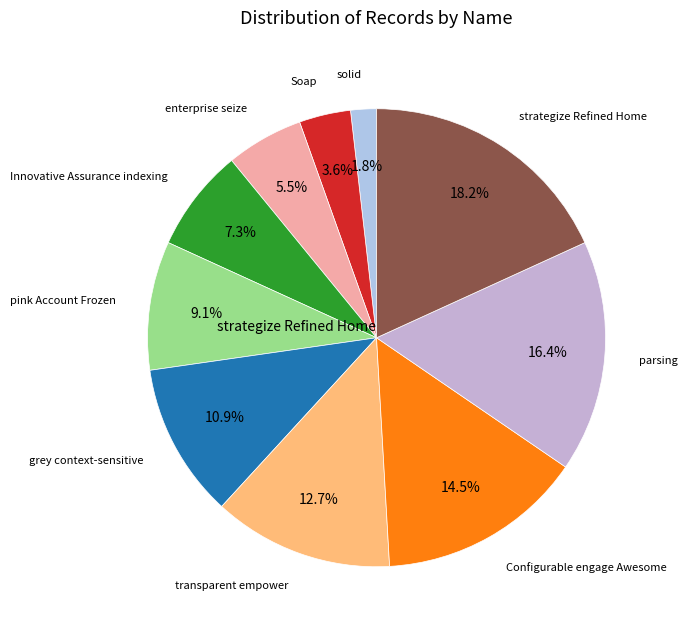

What percentage is the Soap slice, to the nearest percent?

4%